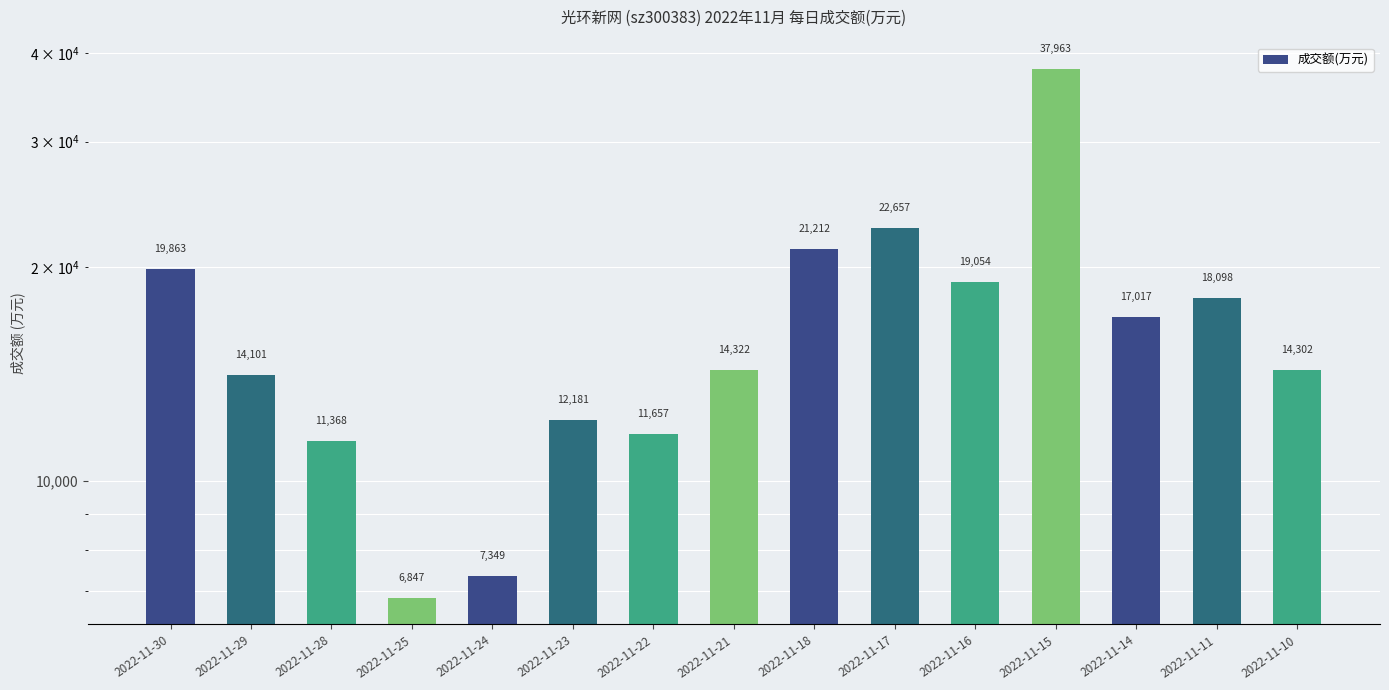

List the labels in order of value, largest first.

2022-11-15, 2022-11-17, 2022-11-18, 2022-11-30, 2022-11-16, 2022-11-11, 2022-11-14, 2022-11-21, 2022-11-10, 2022-11-29, 2022-11-23, 2022-11-22, 2022-11-28, 2022-11-24, 2022-11-25